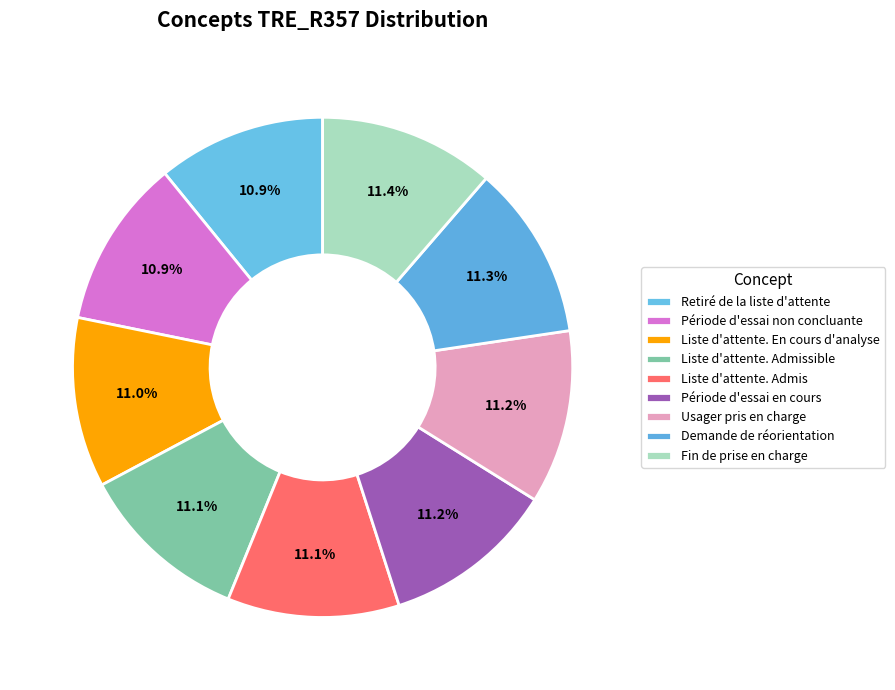

Which category has the smallest portion of the pie?

Retiré de la liste d'attente